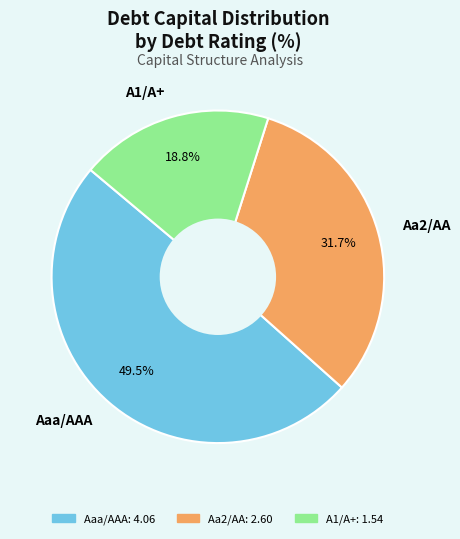

Combined, what portion of the pie is A1/A+ and Aa2/AA?

50.5%